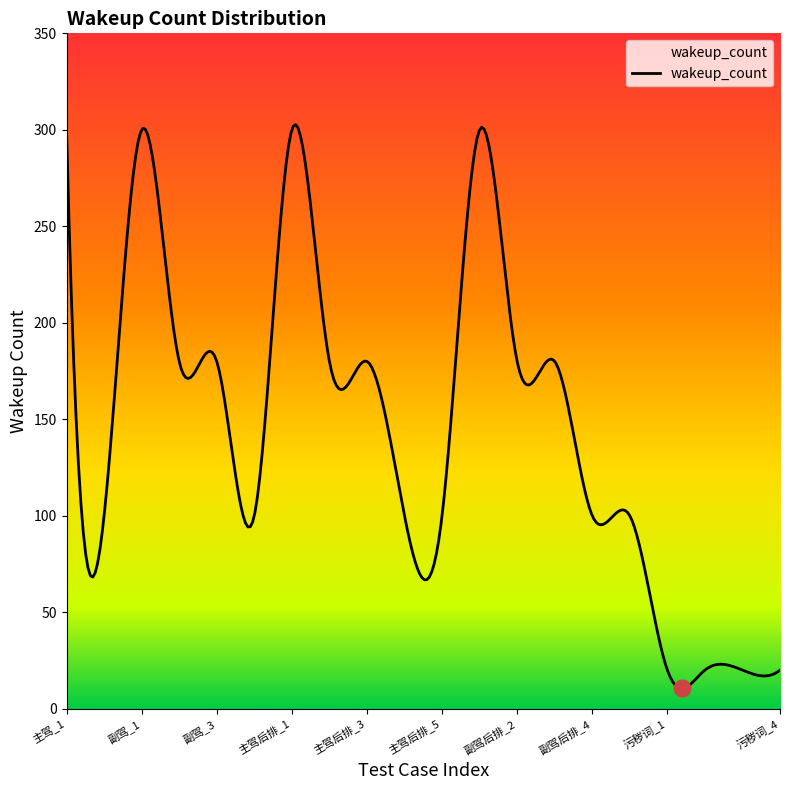

How many series are shown in this chart?

1